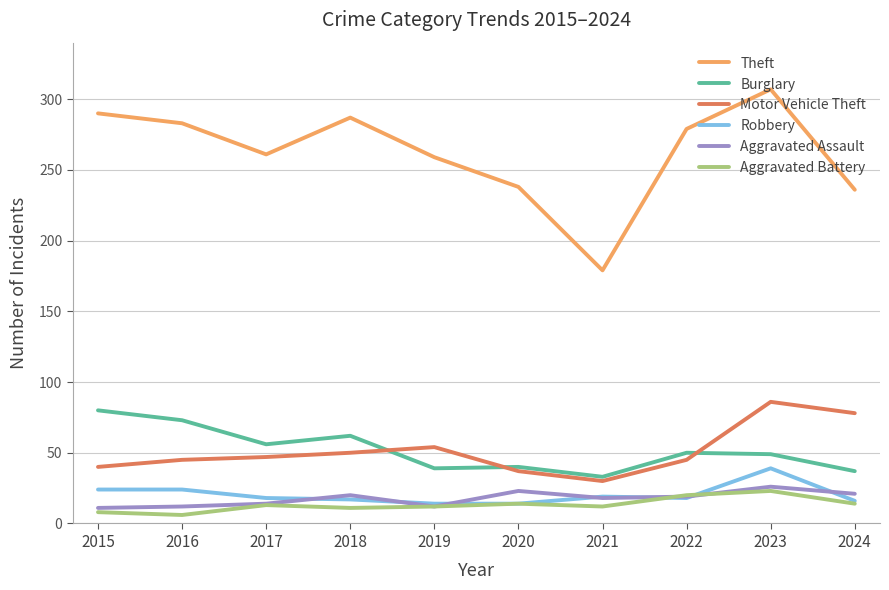

Is it true that Burglary equals 54 at 2020?

False